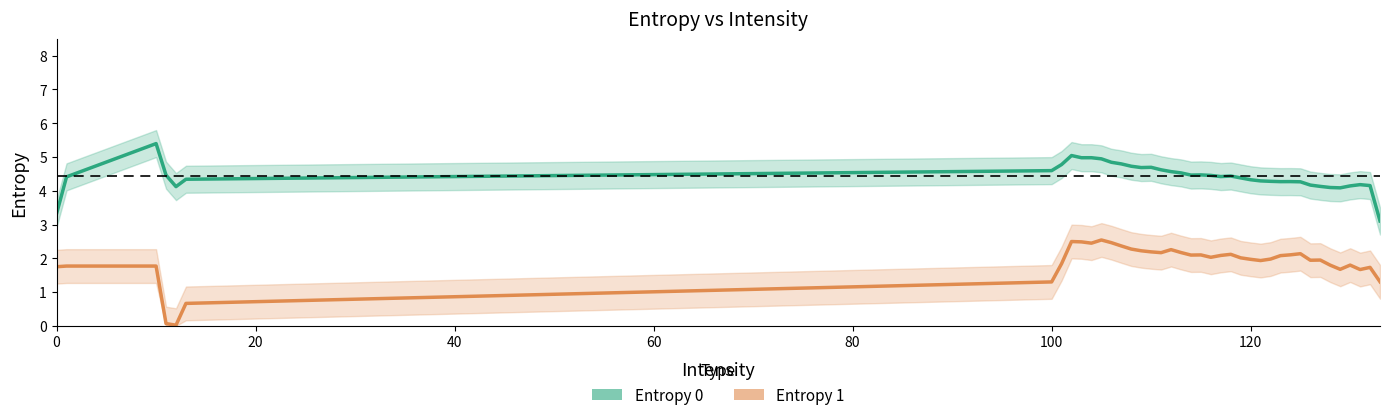

The value of Entropy 1 at 28 is 0.5. True or false?

False